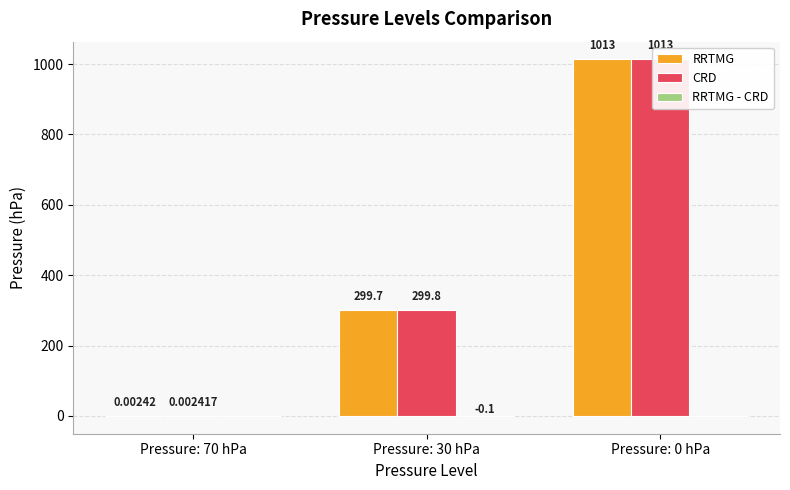

At which category is the sum across all series the highest?

Pressure: 0 hPa